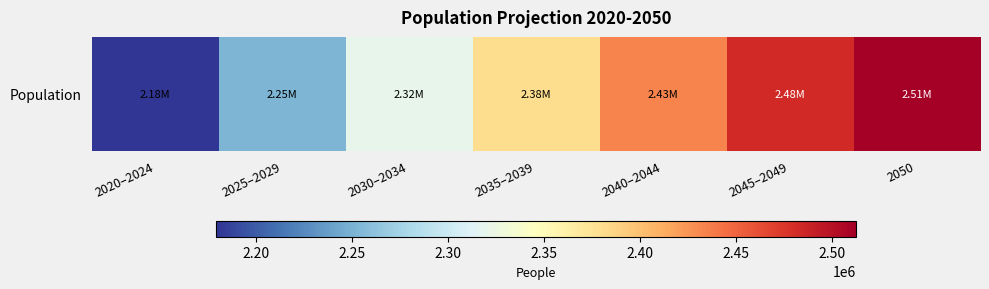

What is the sum of all values?

16560981.8